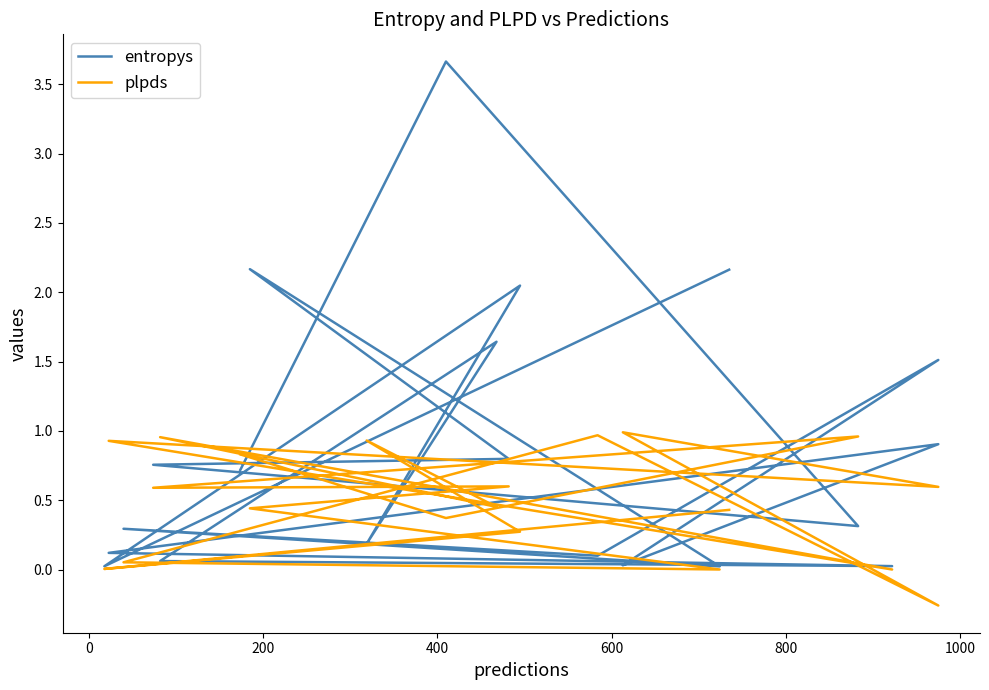

Which series has the largest range (max minus min)?

entropys